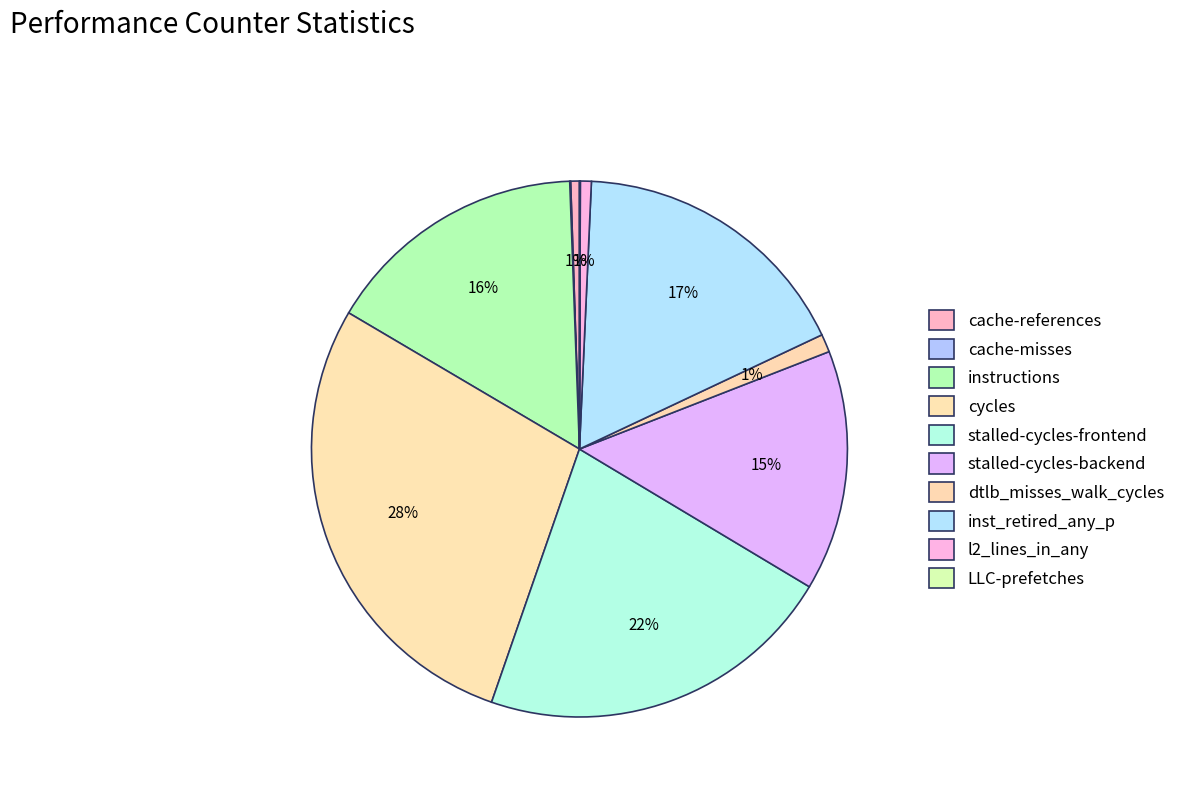

What percentage is the l2_lines_in_any slice, to the nearest percent?

1%